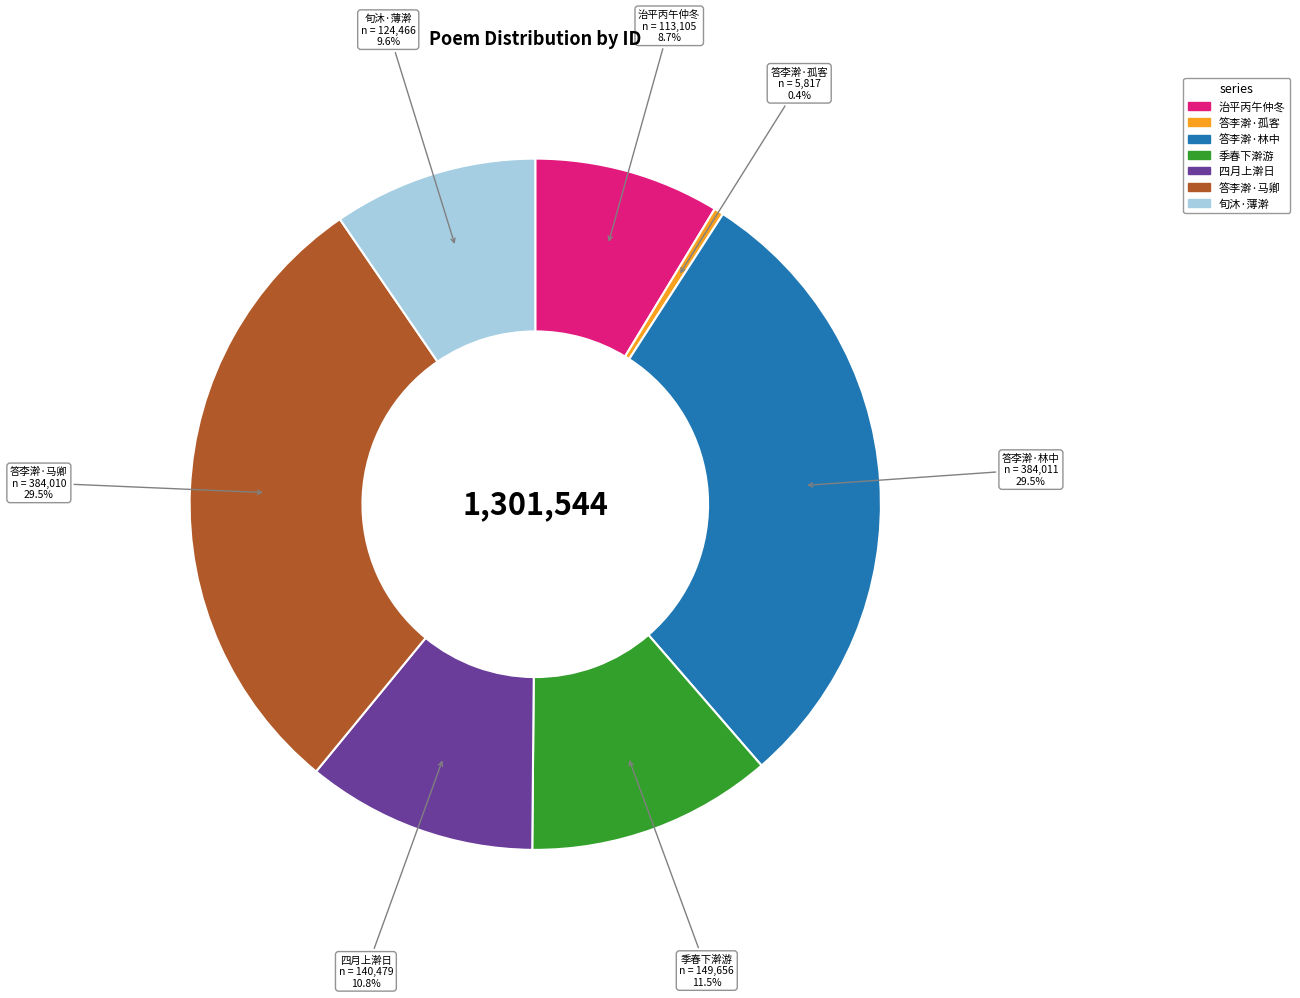

Which slice is the smallest?

答李澣·孤客